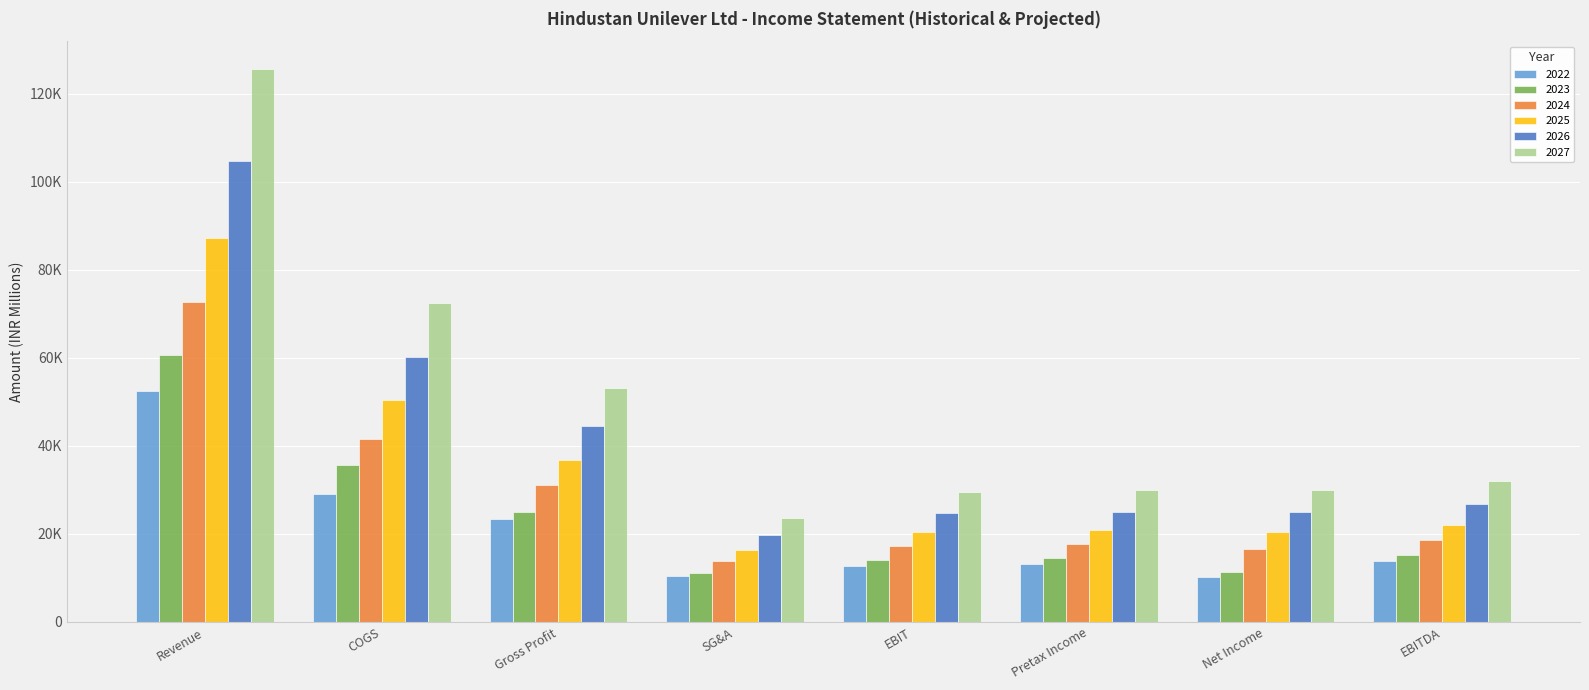

Rank the categories by 2023 value from highest to lowest.

Revenue, COGS, Gross Profit, EBITDA, Pretax Income, EBIT, Net Income, SG&A